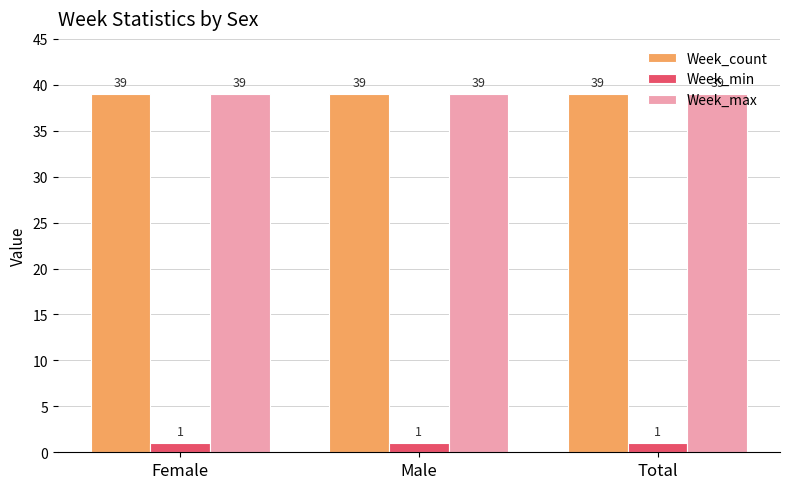

How many distinct data groups are displayed?

3